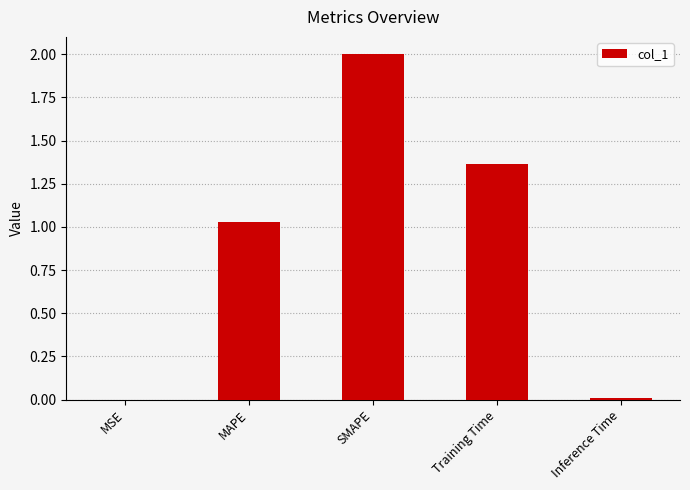

Between MSE and SMAPE, which is larger?

SMAPE